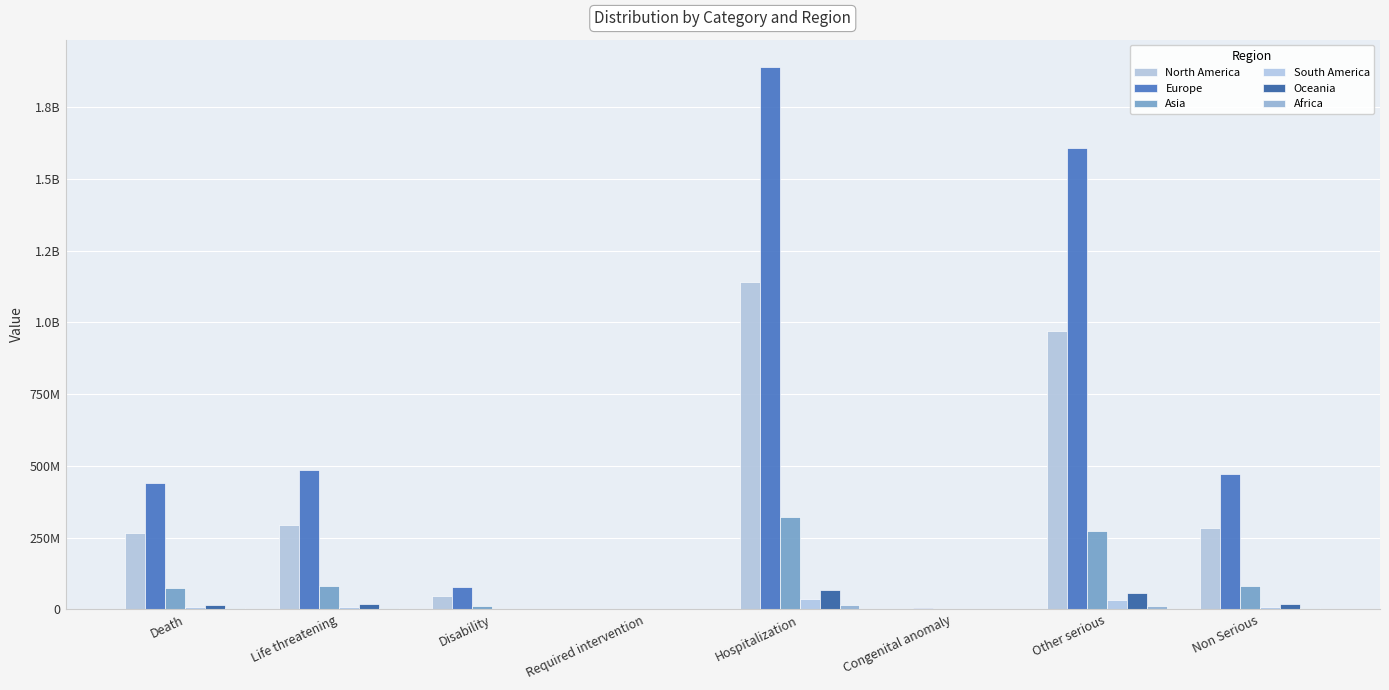

At which category is the sum across all series the highest?

Hospitalization